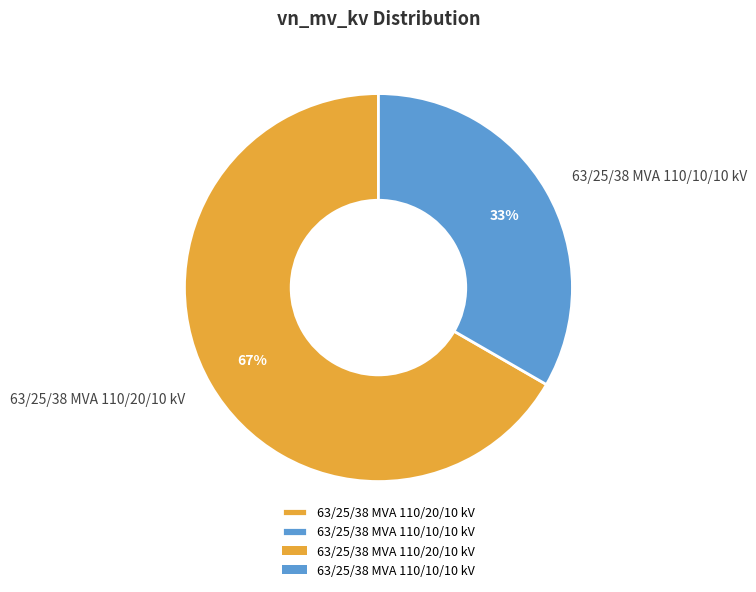

Does 63/25/38 MVA 110/20/10 kV account for over 50% of the chart?

Yes